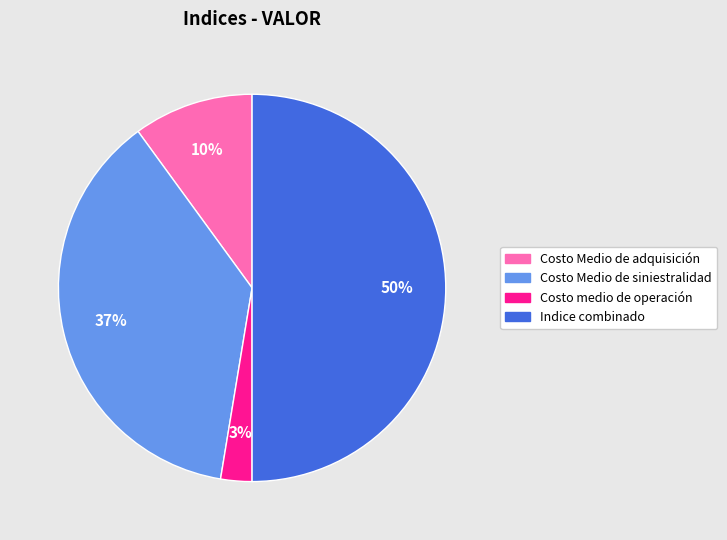

How many slices are in this pie chart?

4